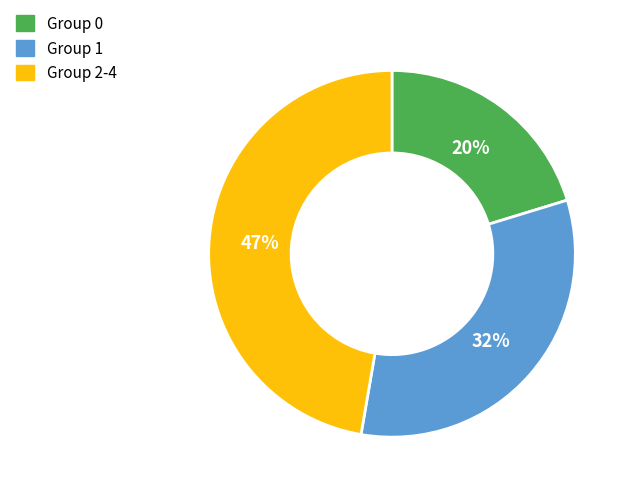

To the nearest percent, what is the difference between the largest and smallest slice percentages?

27%